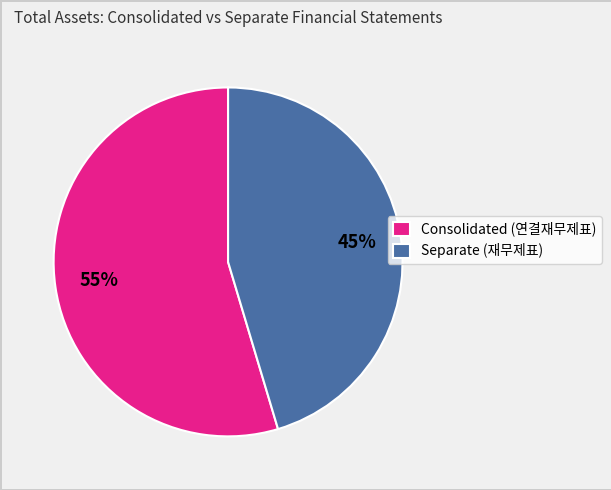

Do Separate (재무제표) and Consolidated (연결재무제표) together represent more than half of the pie?

Yes